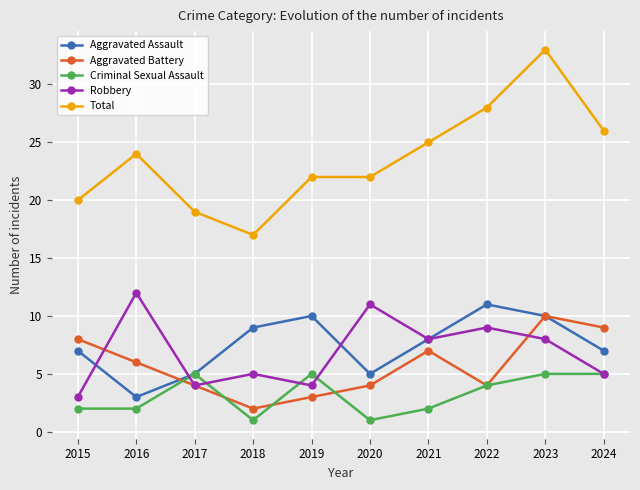

What is the value of the Criminal Sexual Assault point at the 5th from the left?

5